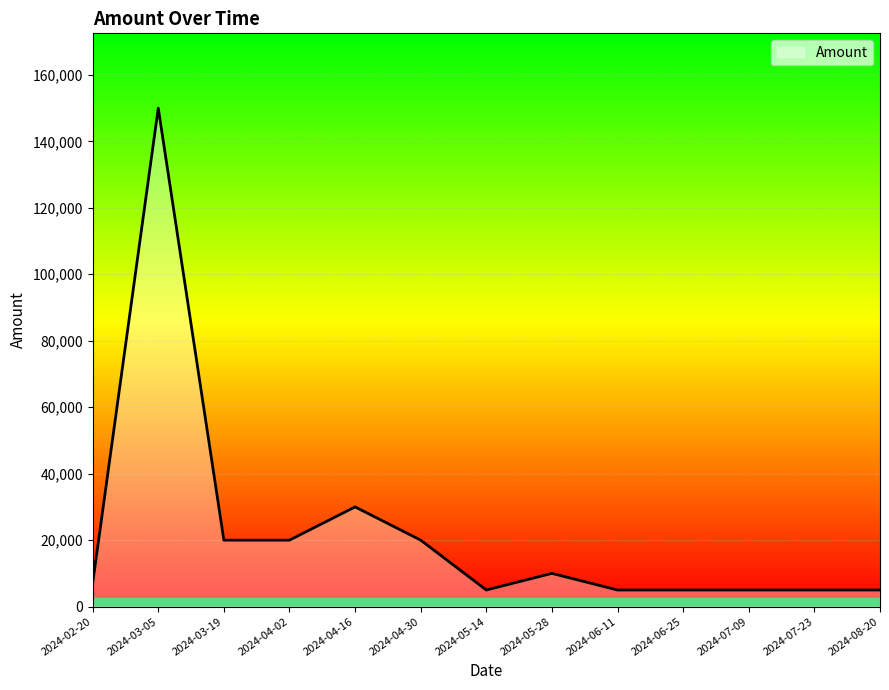

How many series are shown in this chart?

1